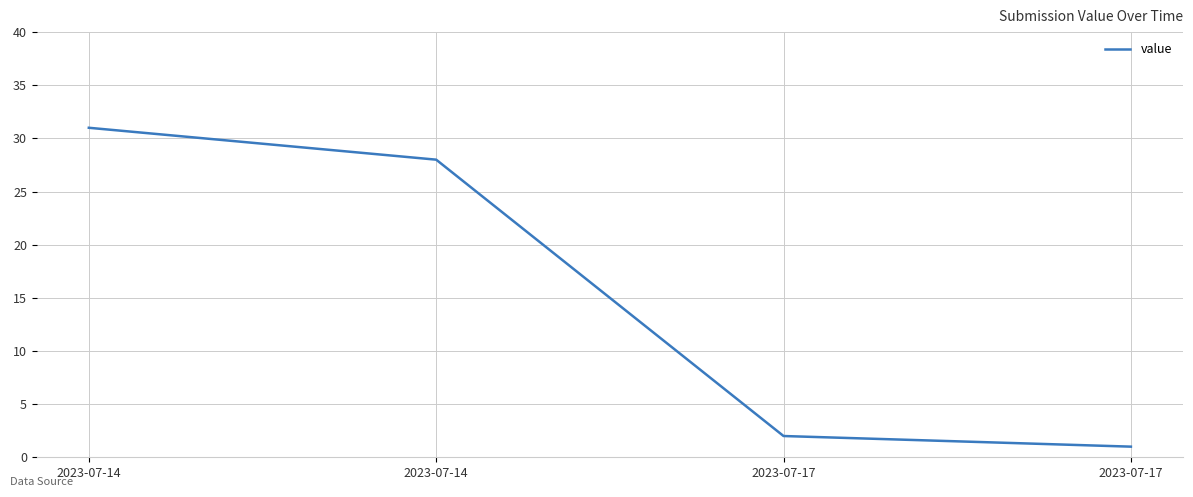

Reading right to left, extract all data points from this chart.

2023-07-17=1	2023-07-17=2	2023-07-14=28	2023-07-14=31